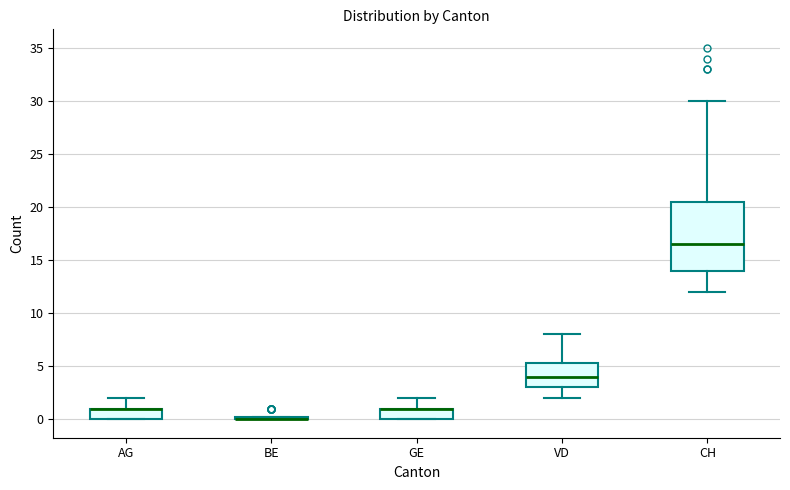

Comparing the boxes themselves (not the whiskers), which one is the tallest?

CH